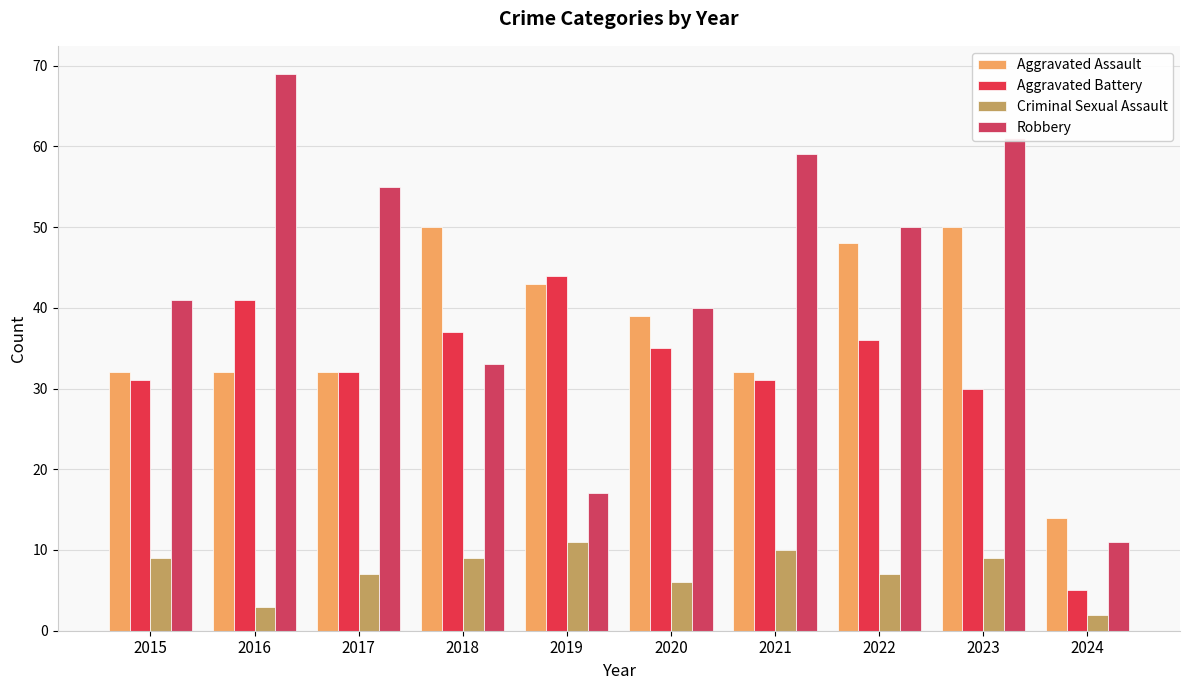

Reading left to right, what are all the values shown in this chart?

Aggravated Assault: 32	32	32	50	43	39	32	48	50	14
Aggravated Battery: 31	41	32	37	44	35	31	36	30	5
Criminal Sexual Assault: 9	3	7	9	11	6	10	7	9	2
Robbery: 41	69	55	33	17	40	59	50	61	11